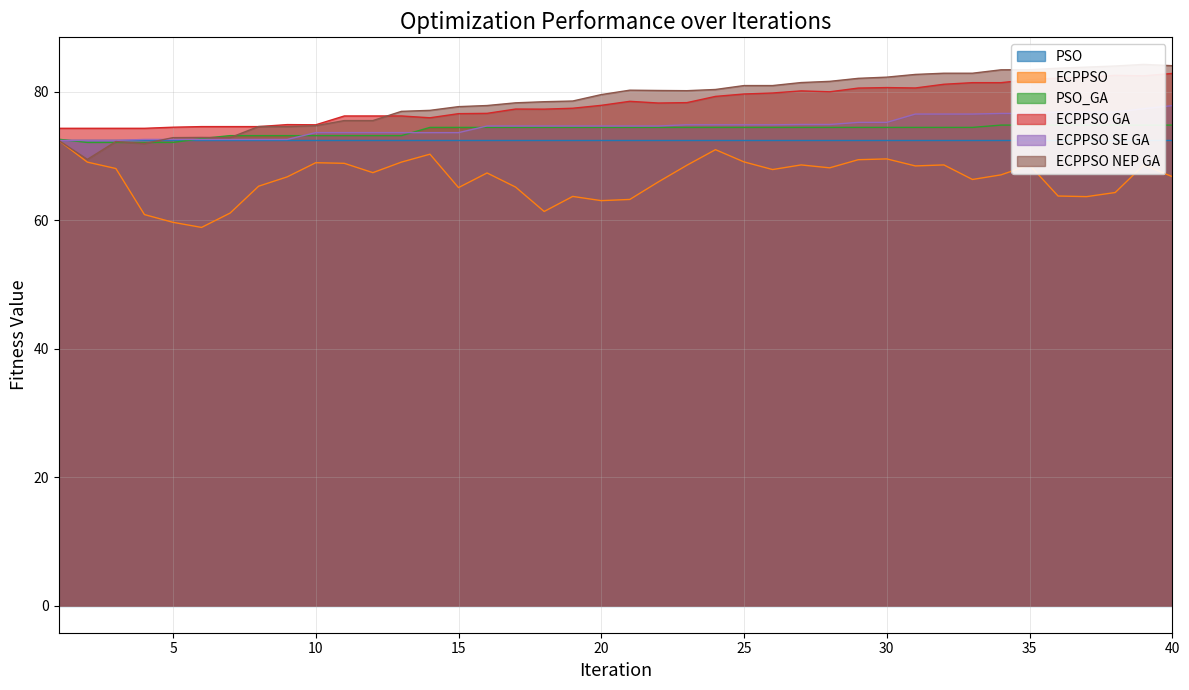

Where does the PSO_GA series first go above 74?

14